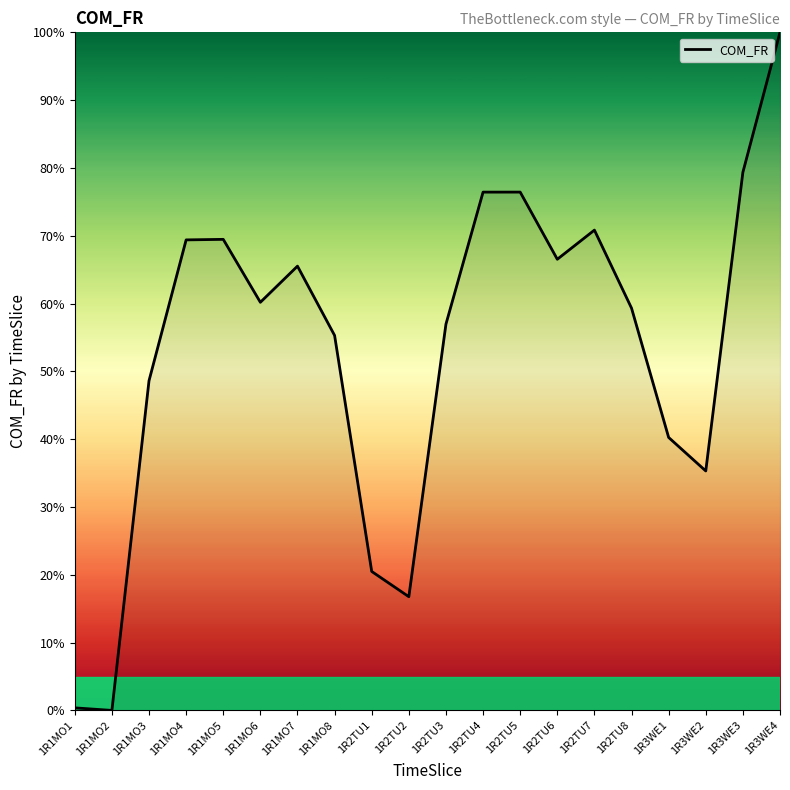

How many values exceed 60?

10